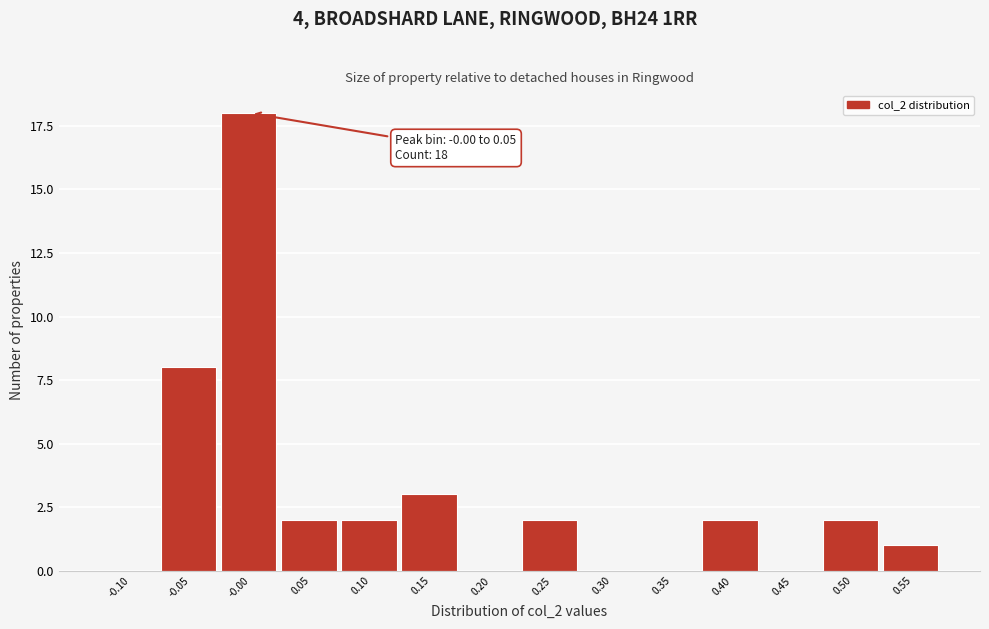

Reading right to left, transcribe all the data shown in this chart.

0.55=1	0.50=2	0.45=0	0.40=2	0.35=0	0.30=0	0.25=2	0.20=0	0.15=3	0.10=2	0.05=2	-0.00=18	-0.05=8	-0.10=0